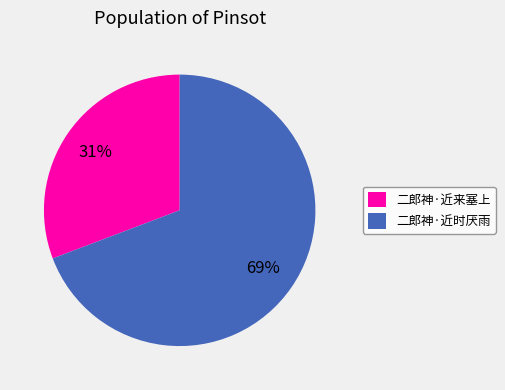

Combined, do 二郎神·近来塞上 and 二郎神·近时厌雨 account for over 50%?

Yes